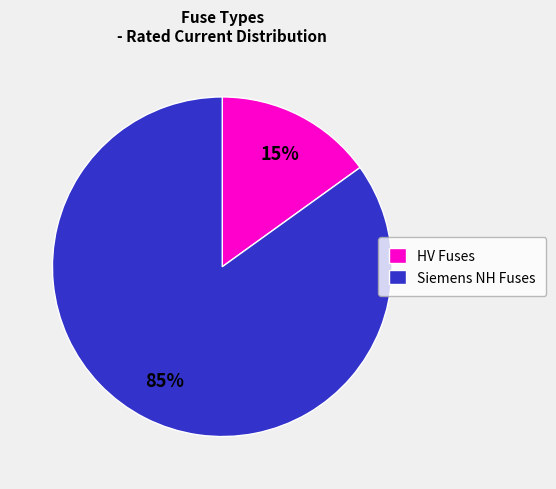

To the nearest percent, what is the average slice percentage?

50%